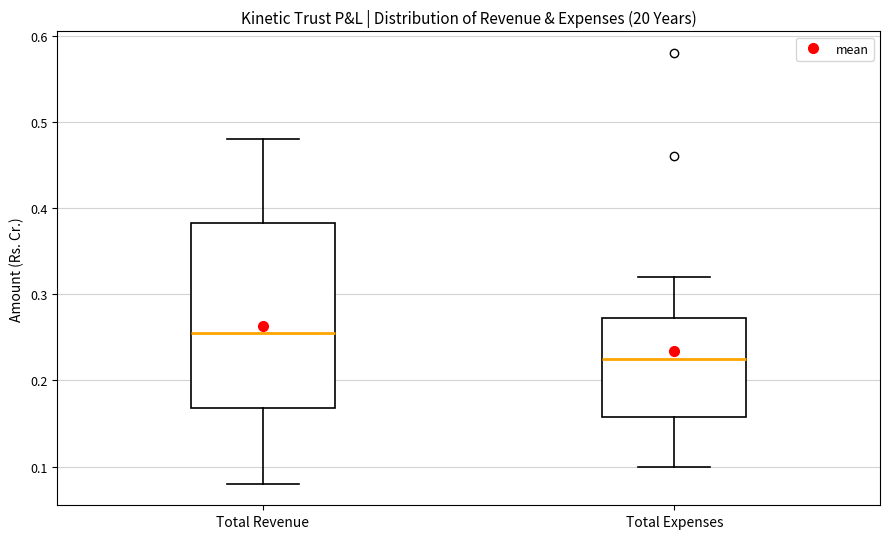

Which box has the lowest median line?

Total Expenses